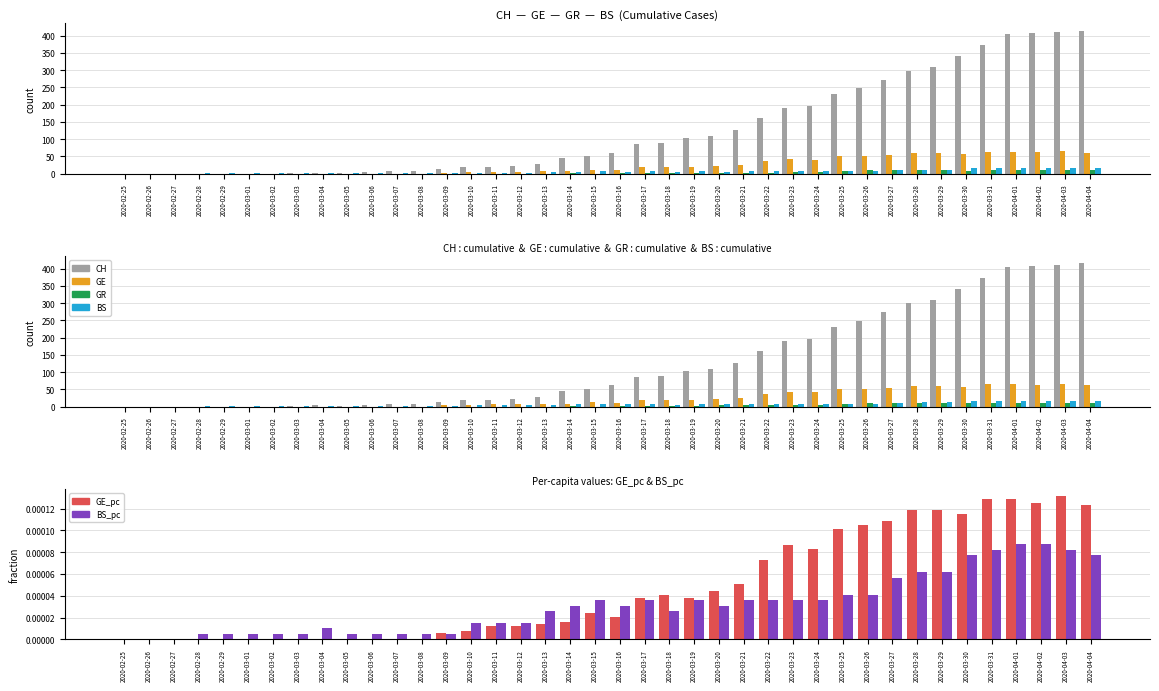

Rank the series by their maximum value, from highest to lowest.

CH, GE, BS, GR, GE_pc, BS_pc